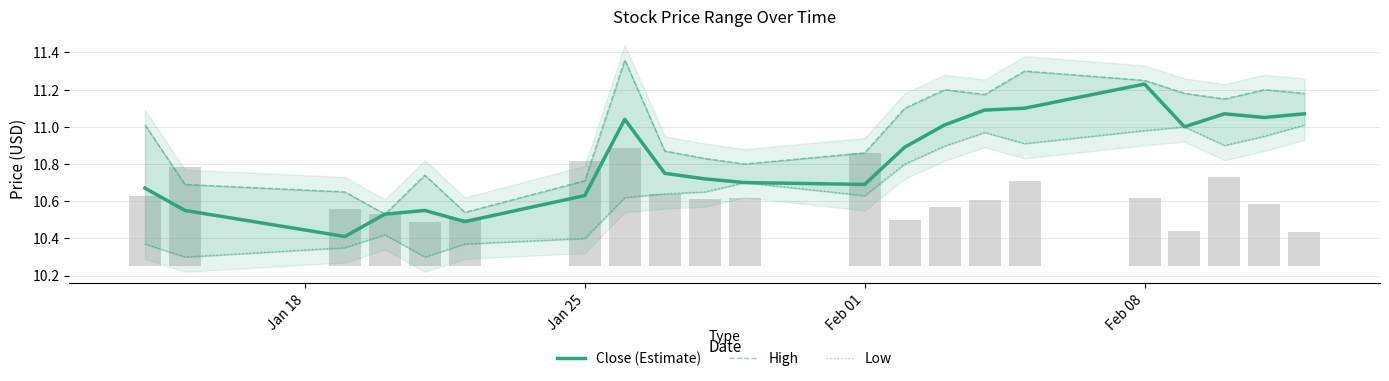

What is the difference between the maximum and minimum values in the Low series?

0.7